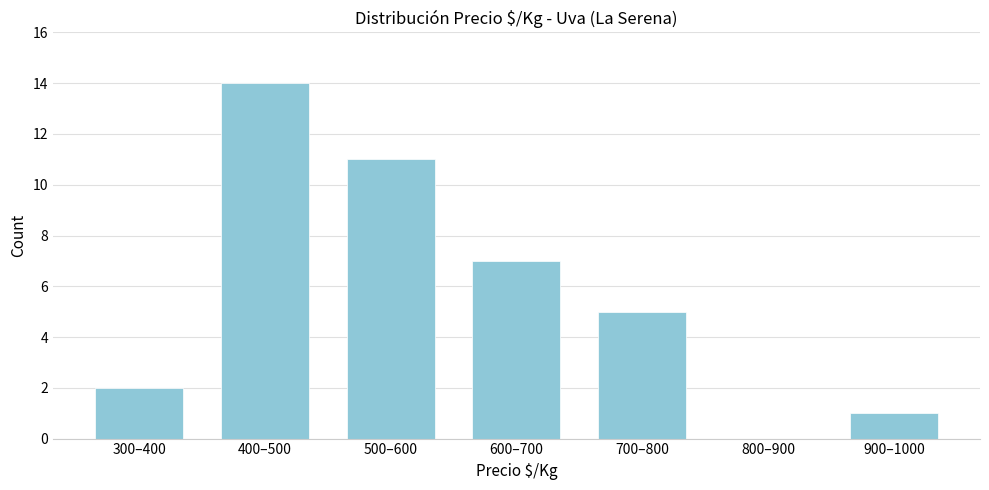

Reading right to left, extract all data points from this chart.

900–1000=1	800–900=0	700–800=5	600–700=7	500–600=11	400–500=14	300–400=2